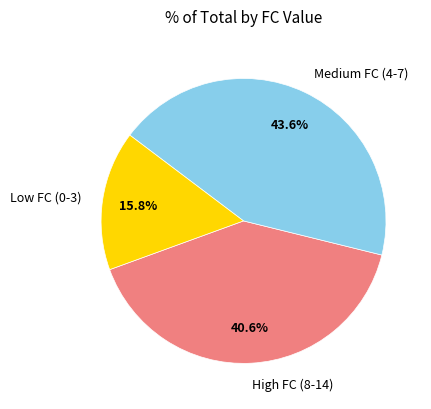

Does any single category account for the majority?

No